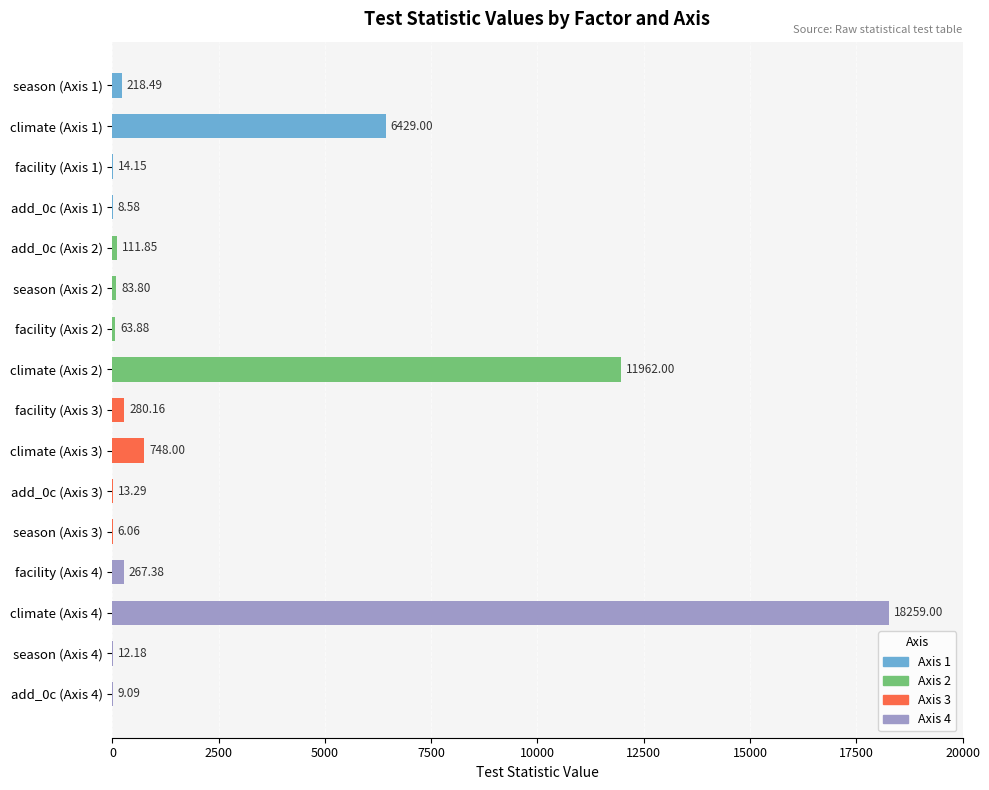

What is the change in value from add_0c (Axis 3) to climate (Axis 4)?

+18245.7